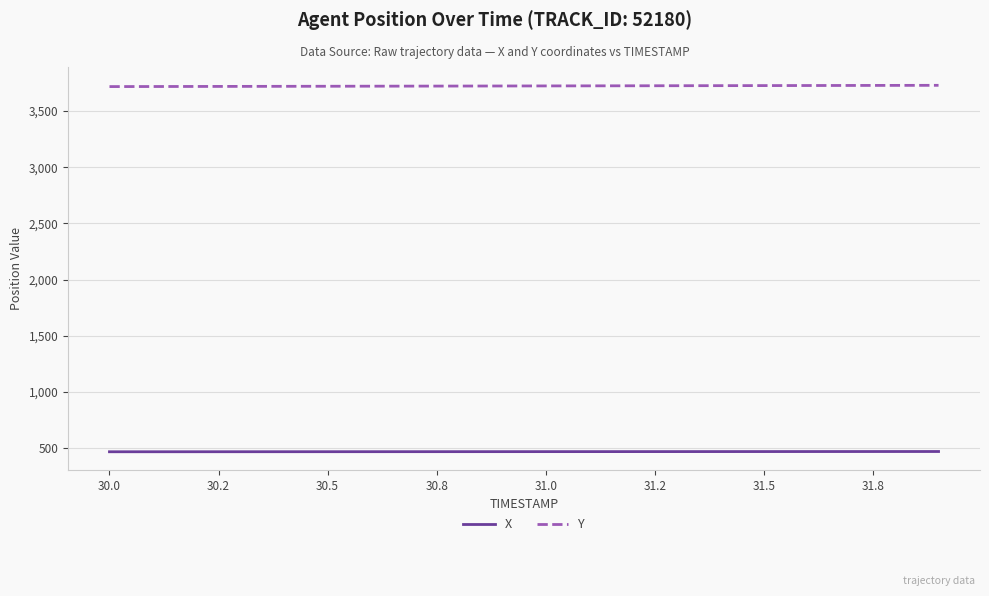

What is the maximum value shown in the chart?

3729.0